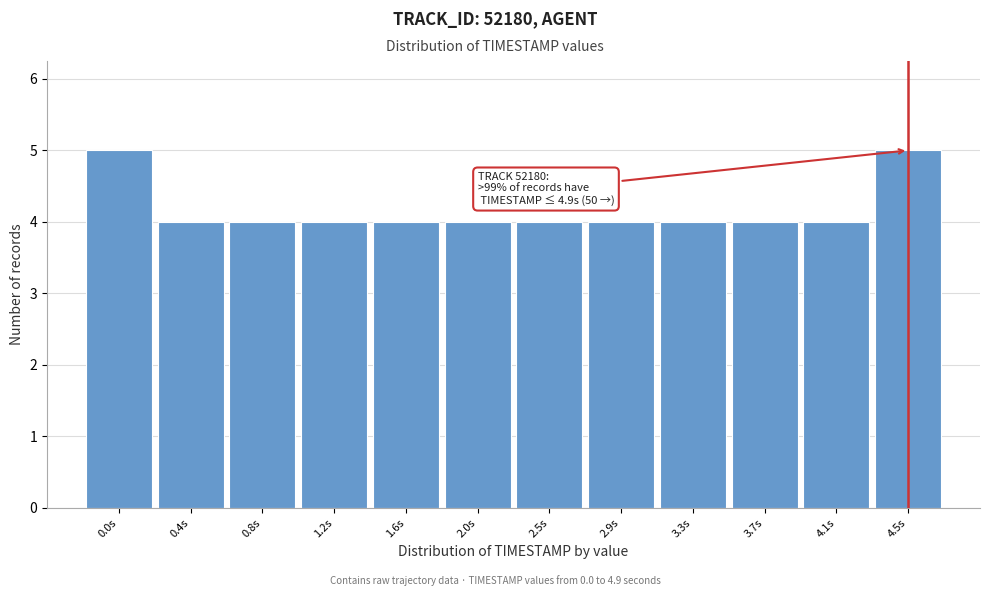

Reading left to right, what are all the values shown in this chart?

5	4	4	4	4	4	4	4	4	4	4	5